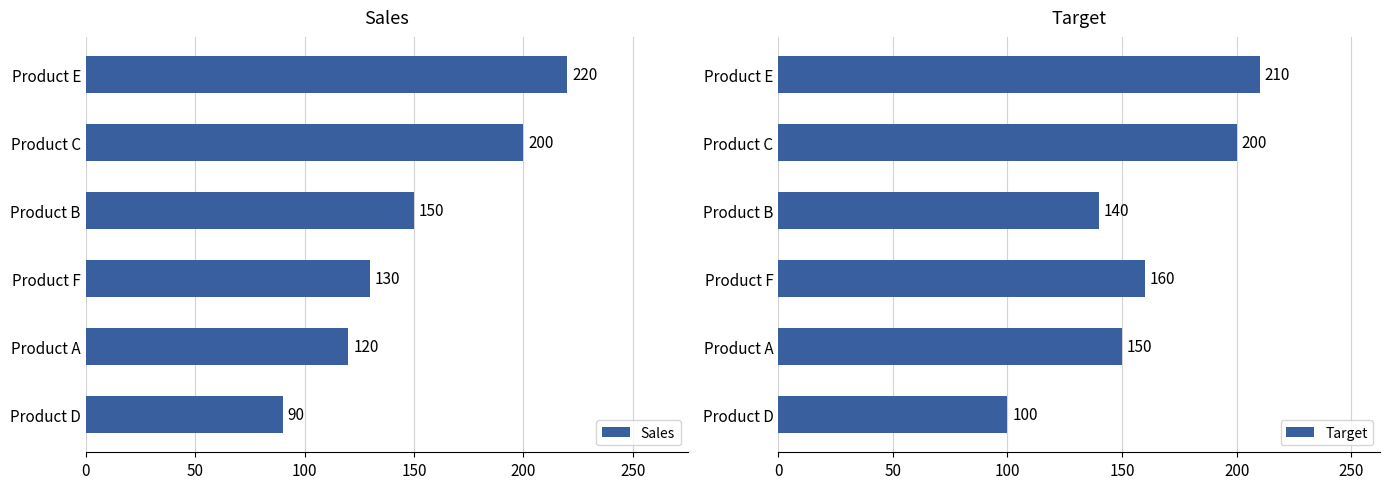

Which series has the largest range (max minus min)?

Sales